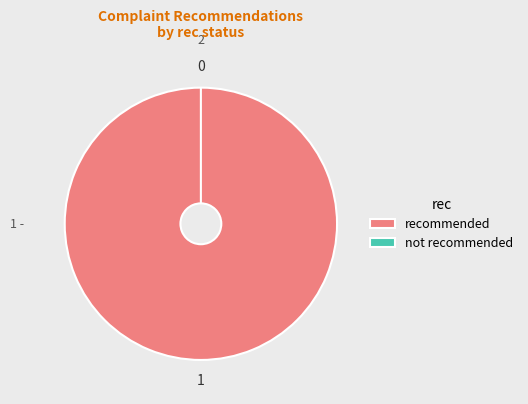

What is the total percentage of 1 and 0?

100.0%